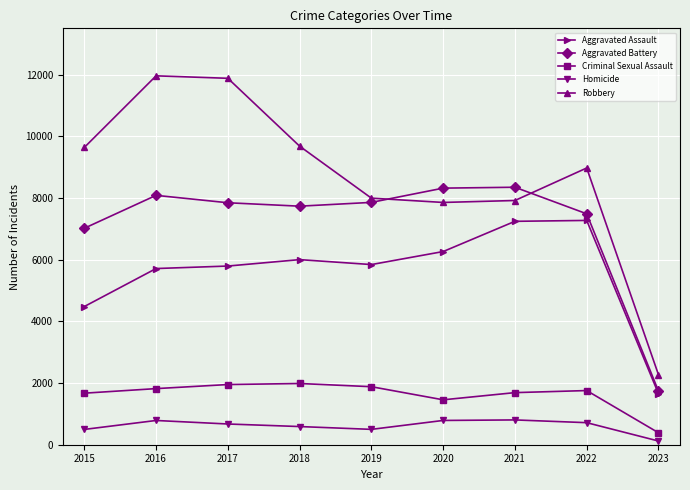

What is the maximum value shown in the chart?

11960